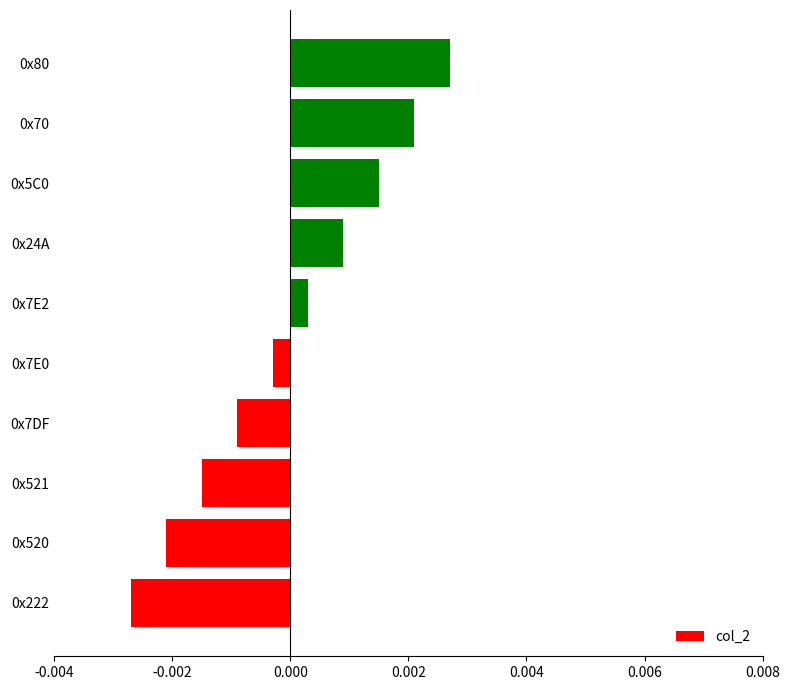

How many series are shown in this chart?

1